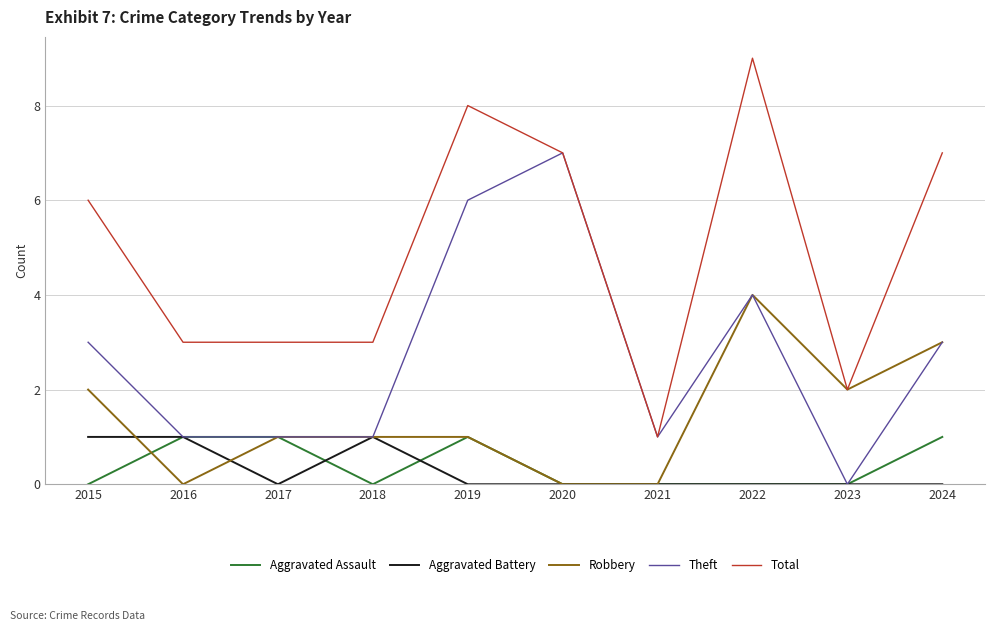

Which series has the largest range (max minus min)?

Total